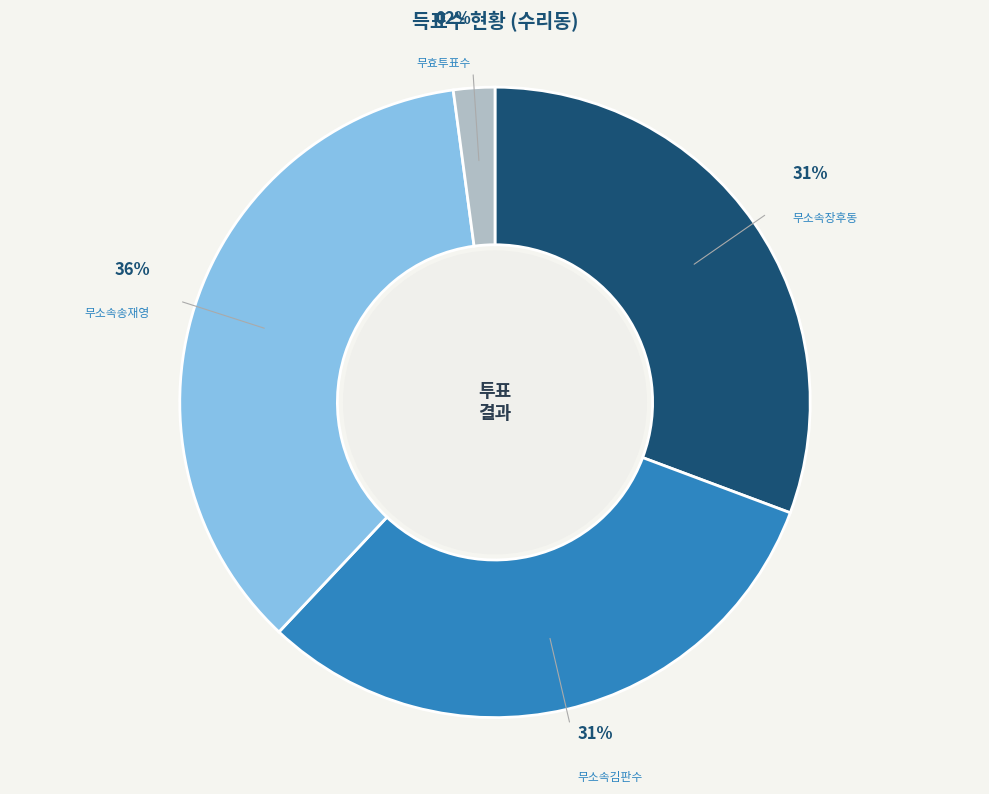

What is the largest slice in the pie chart?

무소속송재영